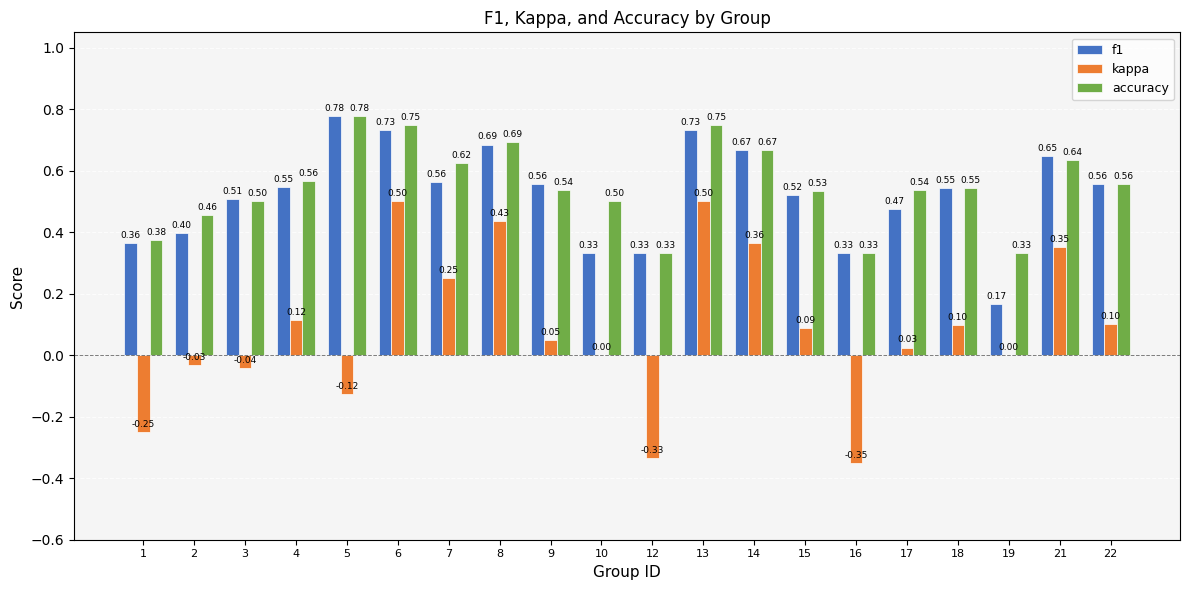

Between 1 and 21, which series saw the biggest shift?

kappa